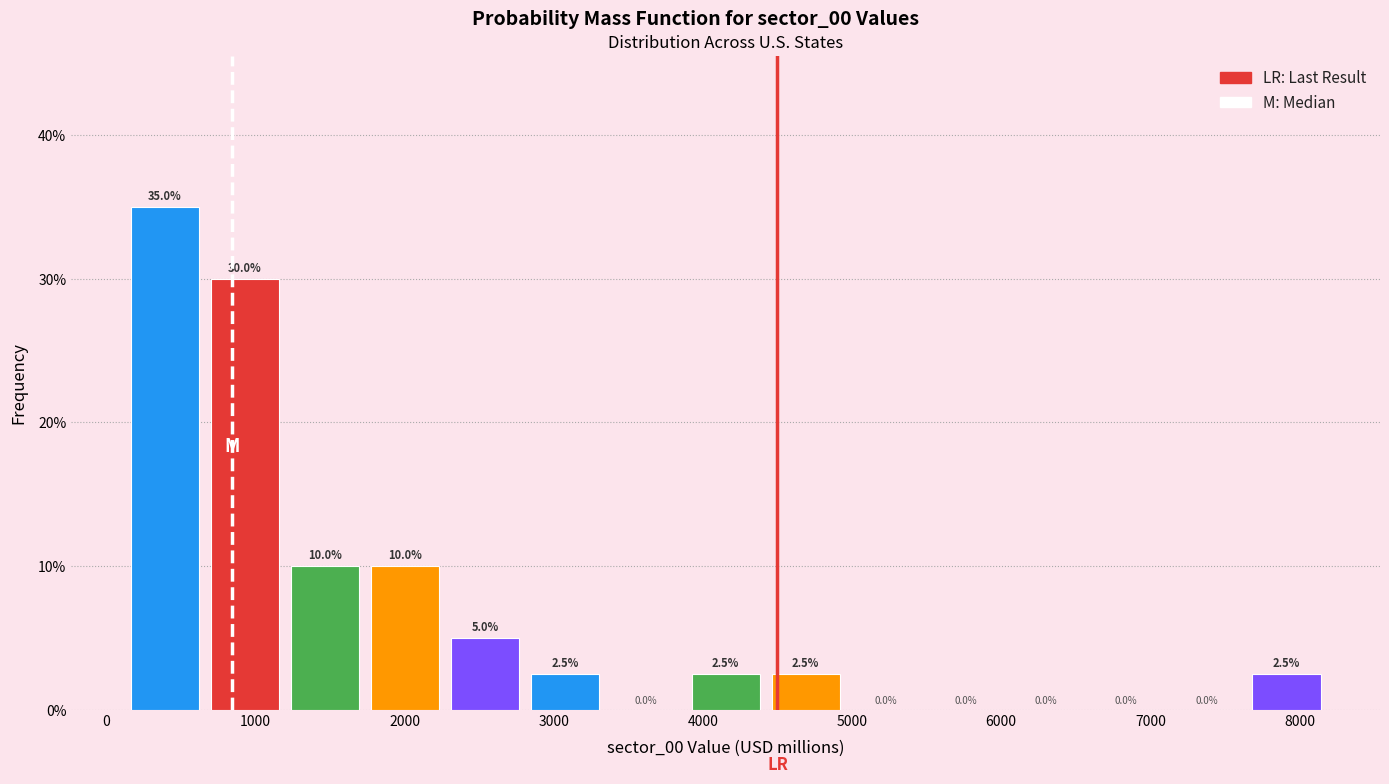

Reading left to right, list every bar in this chart as the range it spans on the x-axis followed by its height. The bar edges are not printed on the chart, so give them approximately, as read against the axis.

100 to 700: 35.0
700 to 1200: 30.0
1200 to 1700: 10.0
1700 to 2300: 10.0
2300 to 2800: 5.0
2800 to 3300: 2.5
3300 to 3900: 0.0
3900 to 4400: 2.5
4400 to 5000: 2.5
5000 to 5500: 0.0
5500 to 6000: 0.0
6000 to 6600: 0.0
6600 to 7100: 0.0
7100 to 7600: 0.0
7600 to 8200: 2.5